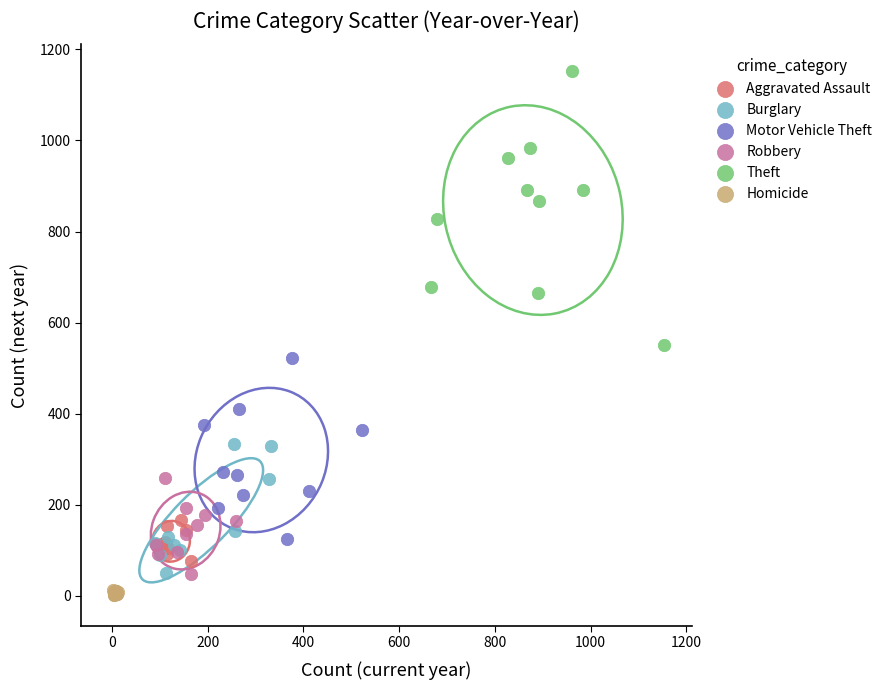

Which series reaches the minimum Y coordinate?

Homicide